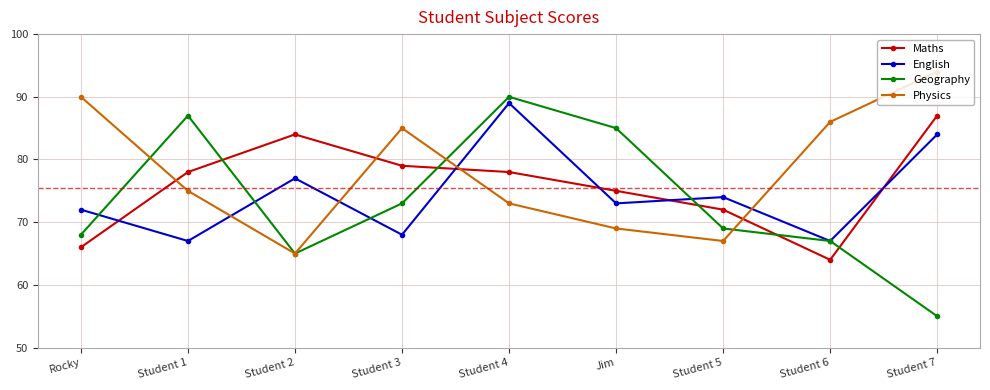

What is the difference between the Geography values at Jim and Student 7?

30